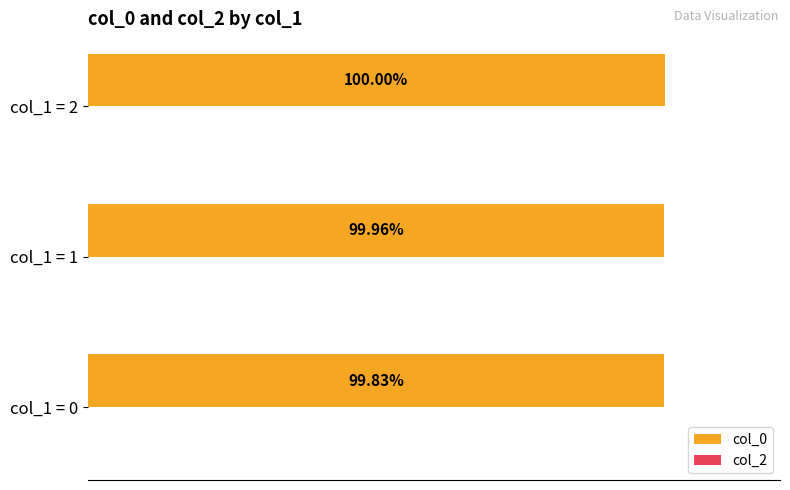

Rank the categories by value from lowest to highest.

col_1 = 0, col_1 = 1, col_1 = 2